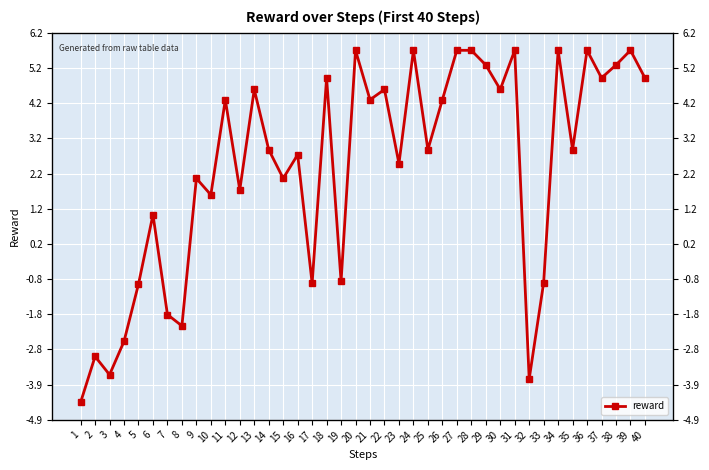

What is the difference between the maximum and minimum values?

10.1